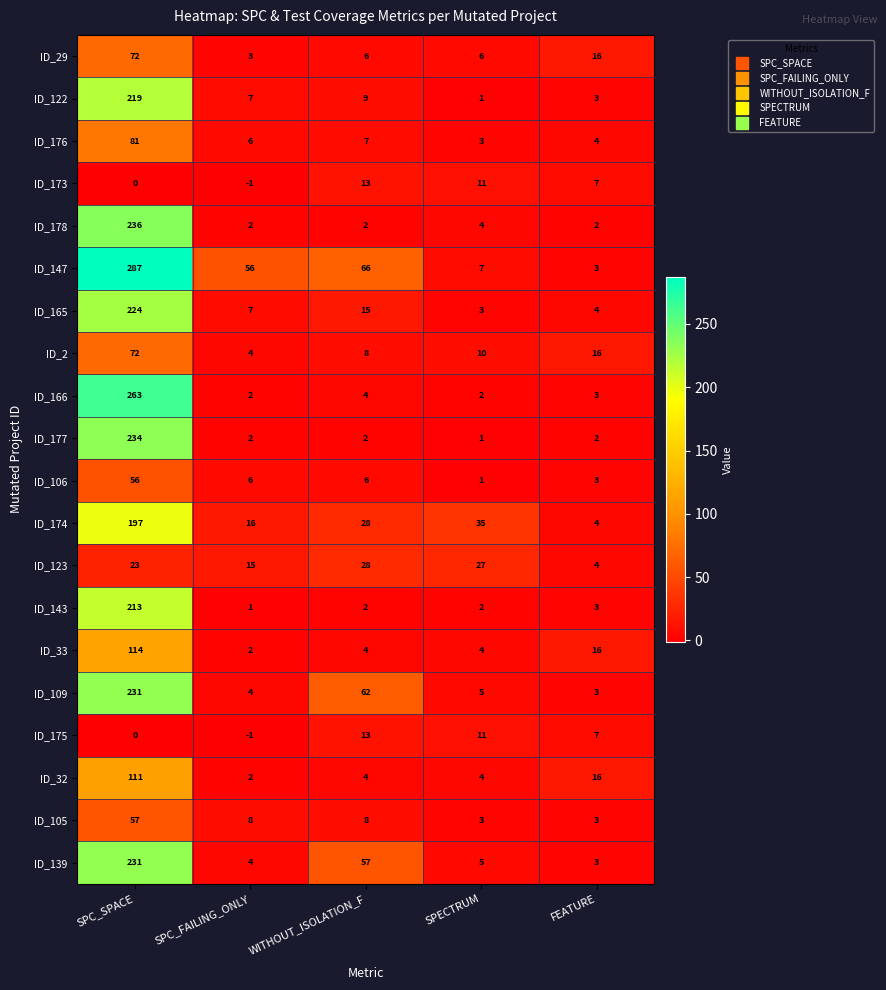

What is the difference between the maximum and minimum values in the ID_178 series?

234